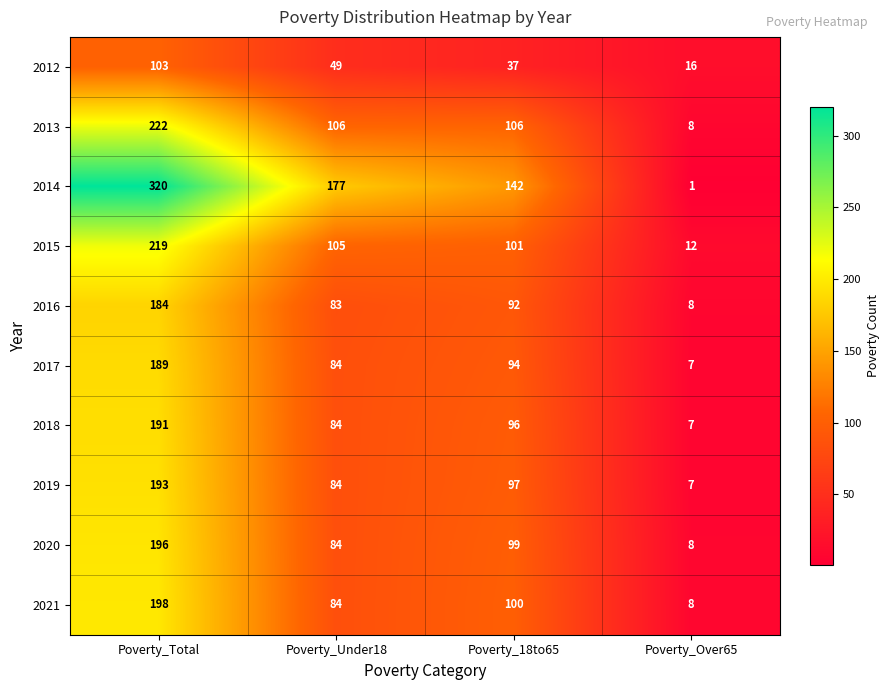

What is the smallest value displayed?

1